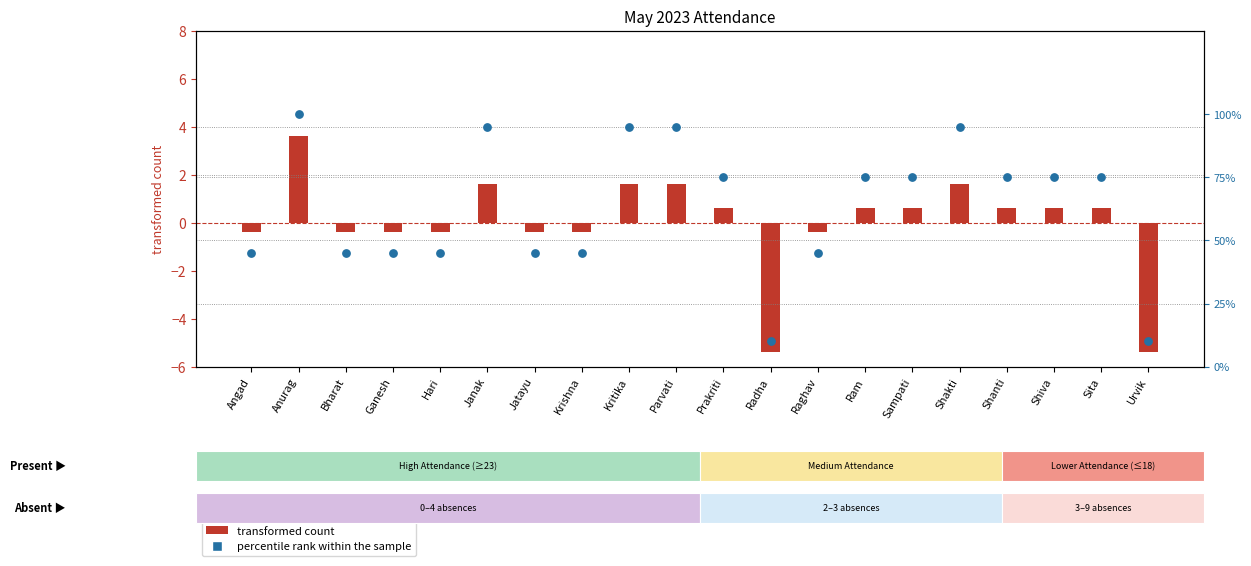

Between Radha and Krishna, which is larger?

Krishna